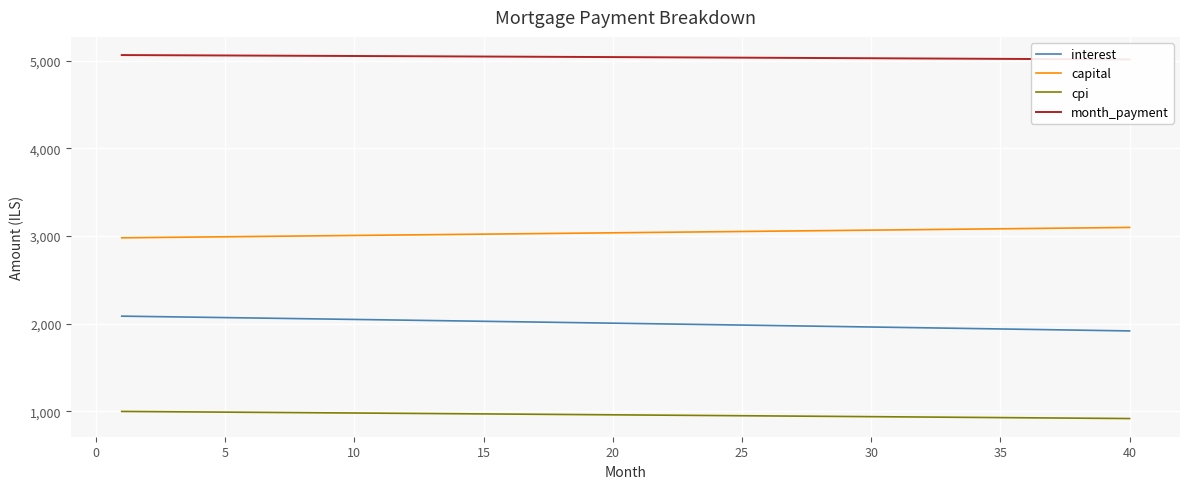

Reading right to left, transcribe all the data shown in this chart.

interest: 1916.6	1921.2	1925.7	1930.2	1934.7	1939.2	1943.7	1948.1	1952.6	1957.0	1961.5	1965.9	1970.3	1974.7	1979.1	1983.5	1987.8	1992.2	1996.5	2000.9	2005.2	2009.5	2013.8	2018.1	2022.4	2026.7	2030.9	2035.2	2039.4	2043.7	2047.9	2052.1	2056.3	2060.5	2064.7	2068.8	2073.0	2077.2	2081.3	2085.4
capital: 3097.6	3094.5	3091.4	3088.3	3085.2	3082.1	3079.1	3076.0	3072.9	3069.8	3066.8	3063.7	3060.7	3057.6	3054.5	3051.5	3048.4	3045.4	3042.4	3039.3	3036.3	3033.2	3030.2	3027.2	3024.2	3021.1	3018.1	3015.1	3012.1	3009.1	3006.1	3003.1	3000.1	2997.1	2994.1	2991.1	2988.1	2985.1	2982.1	2979.2
cpi: 916.9	919.1	921.2	923.4	925.6	927.7	929.9	932.0	934.2	936.3	938.4	940.6	942.7	944.8	946.9	949.0	951.1	953.2	955.3	957.4	959.5	961.5	963.6	965.7	967.7	969.8	971.8	973.9	975.9	978.0	980.0	982.0	984.0	986.0	988.1	990.1	992.1	994.0	996.0	998.0
month_payment: 5014.2	5015.7	5017.1	5018.5	5019.9	5021.3	5022.7	5024.1	5025.5	5026.9	5028.2	5029.6	5031.0	5032.3	5033.6	5035.0	5036.3	5037.6	5038.9	5040.2	5041.5	5042.8	5044.1	5045.3	5046.6	5047.8	5049.1	5050.3	5051.5	5052.8	5054.0	5055.2	5056.4	5057.6	5058.8	5059.9	5061.1	5062.3	5063.4	5064.6